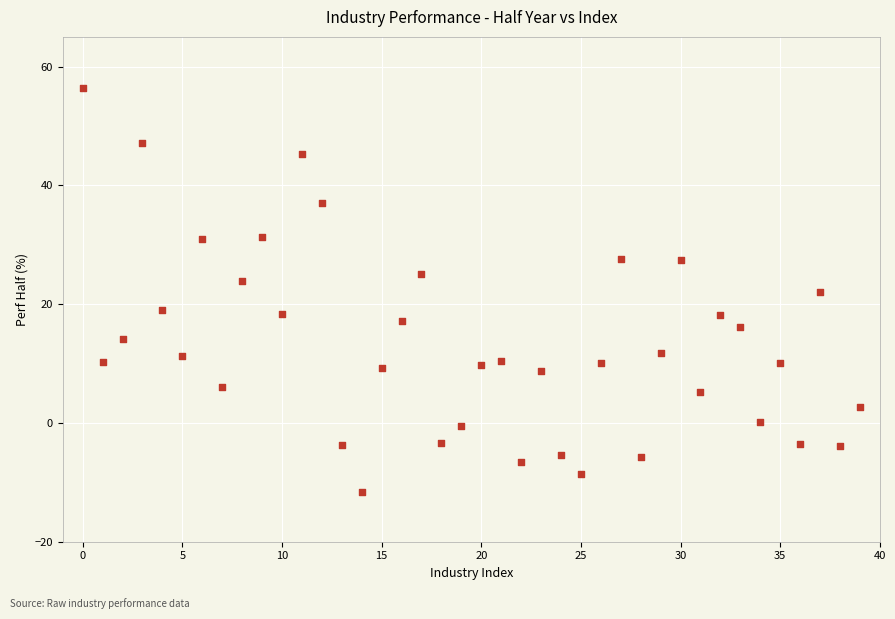

What is the range of Y values (max minus min)?

68.1